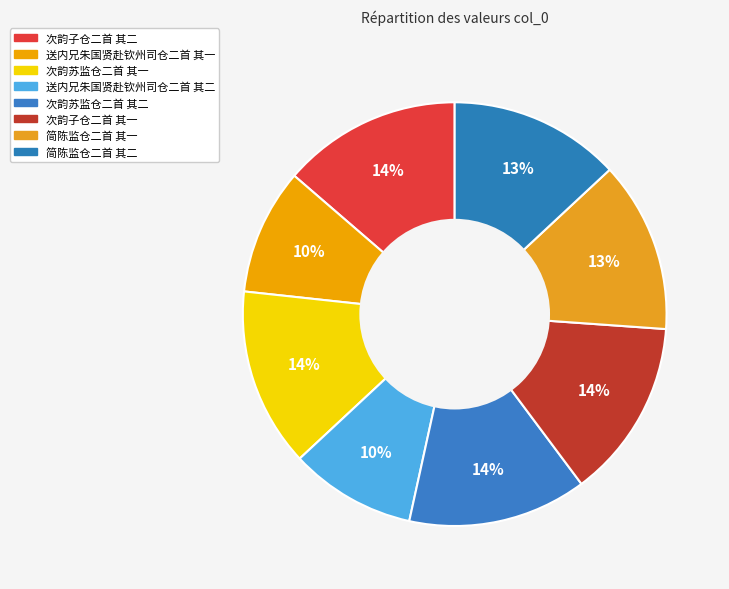

How many slices are in this pie chart?

8